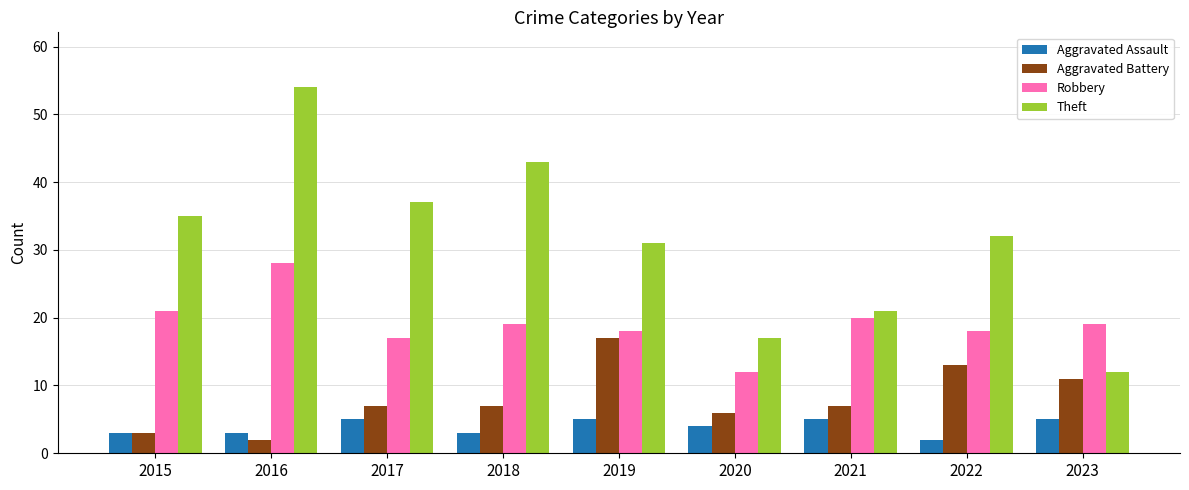

At which category is the sum across all series the highest?

2016